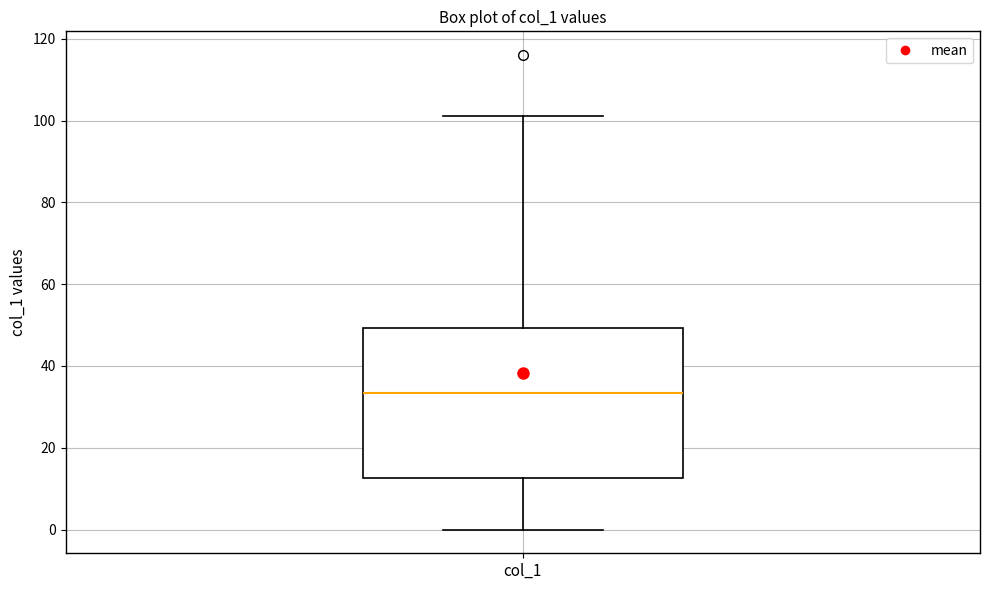

Read this box plot against the y-axis: the position of the median line, the range covered by the box, and the ends of both whiskers. The values are not printed on the chart, so give them approximately, as read against the axis.

median 34, box 12 to 50, whiskers 0 to 102